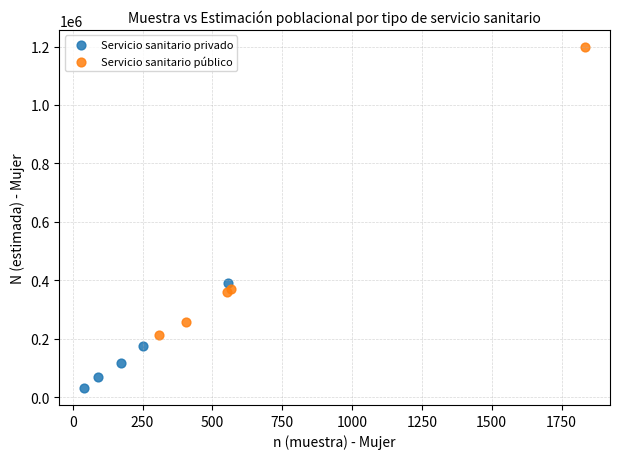

Which series has the widest spread of Y values?

Servicio sanitario público